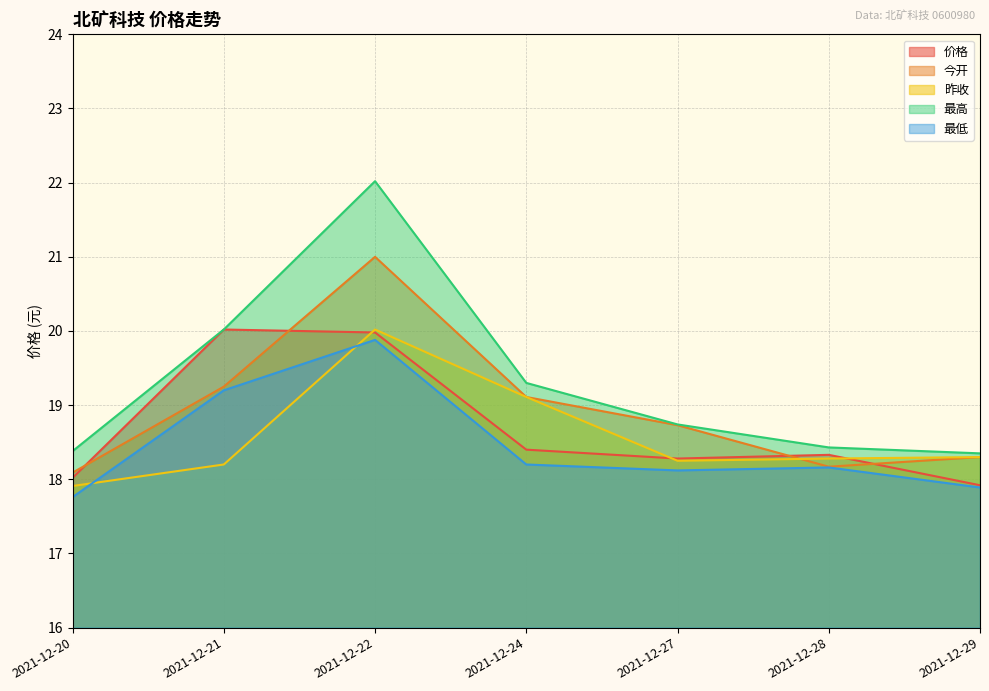

What is the average value of the 价格 series?

18.7